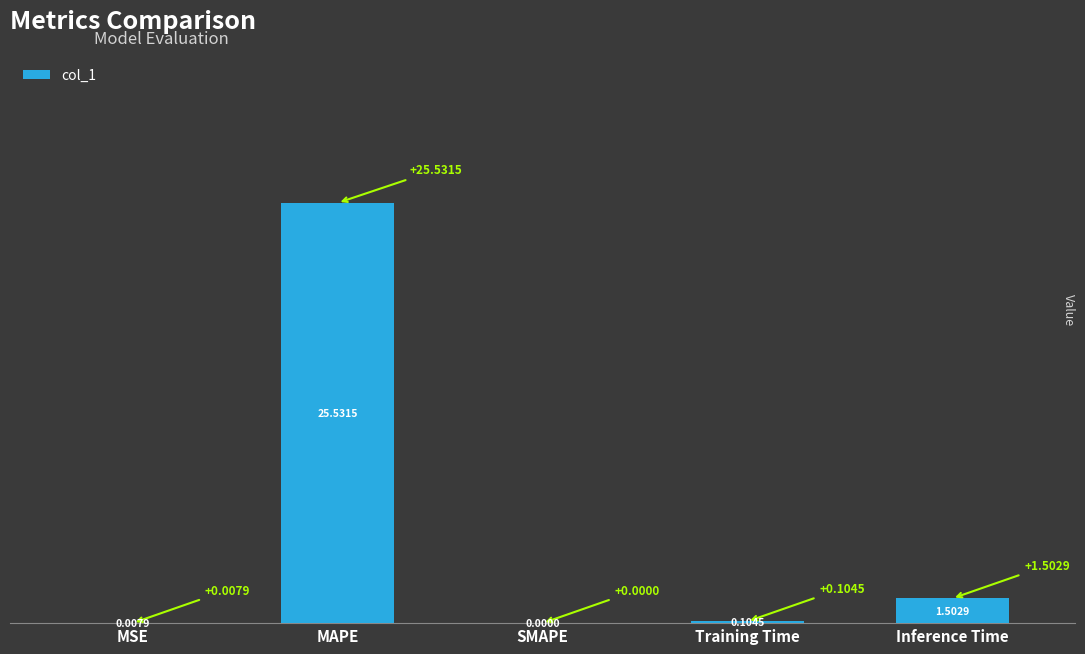

The chart shows a value of 0.0 at MSE. True or false?

True